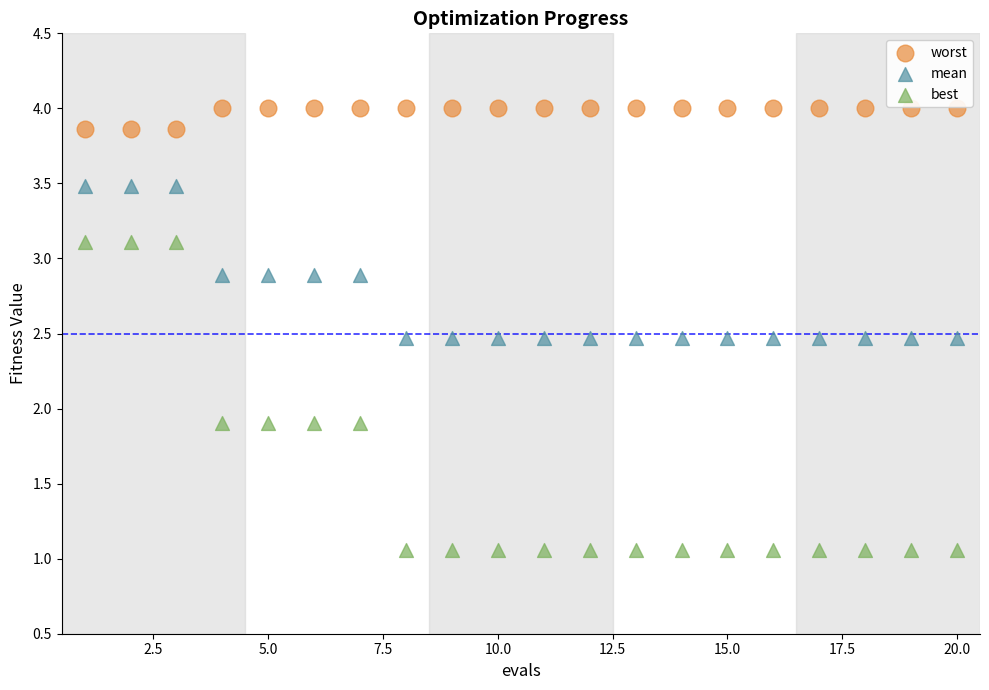

Across all data points, what is the range of Y values (max minus min)?

2.9